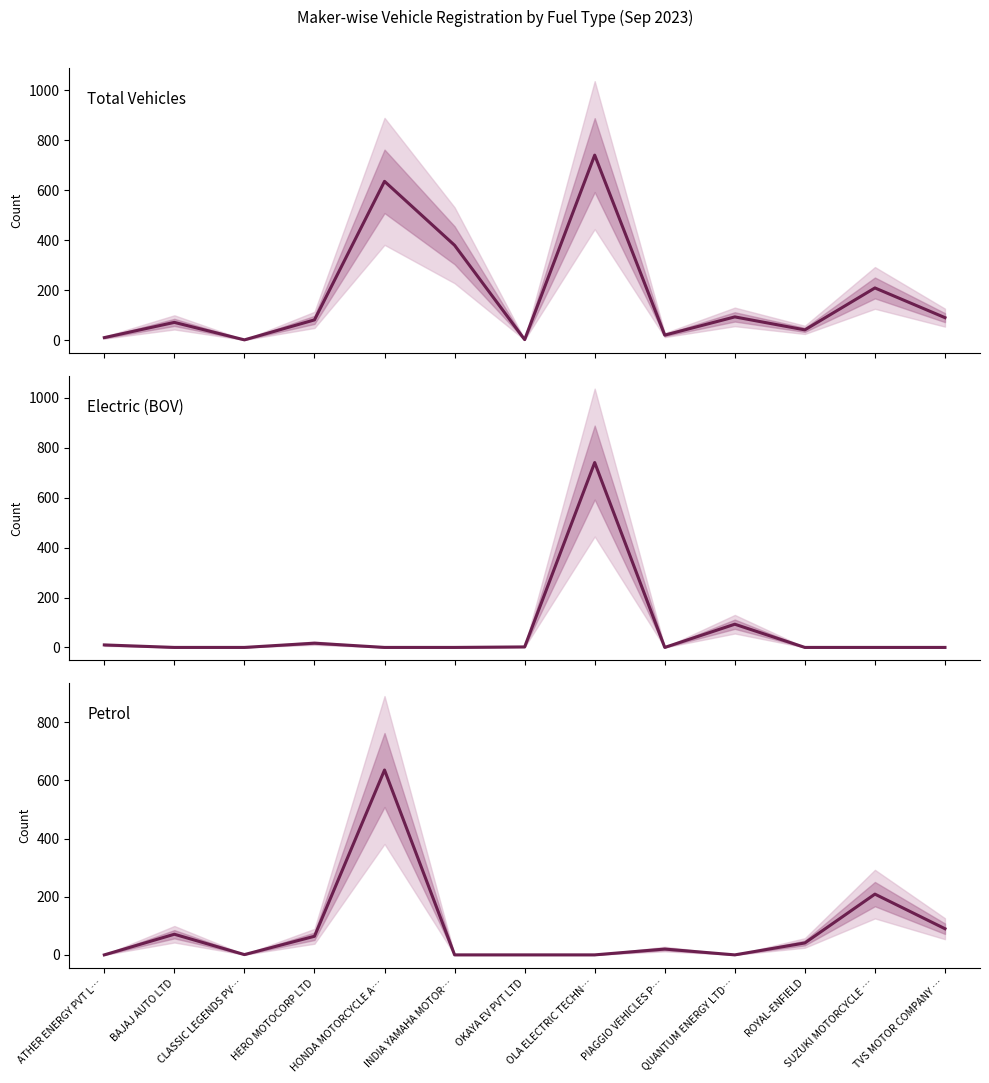

What is the difference between the maximum and second lowest values in the Electric (BOV) series?

741